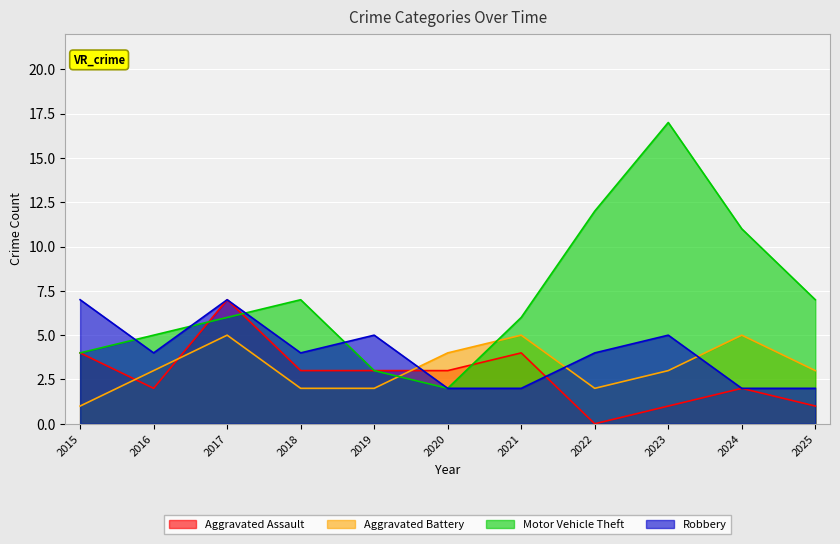

Count the number of data series in this chart.

4